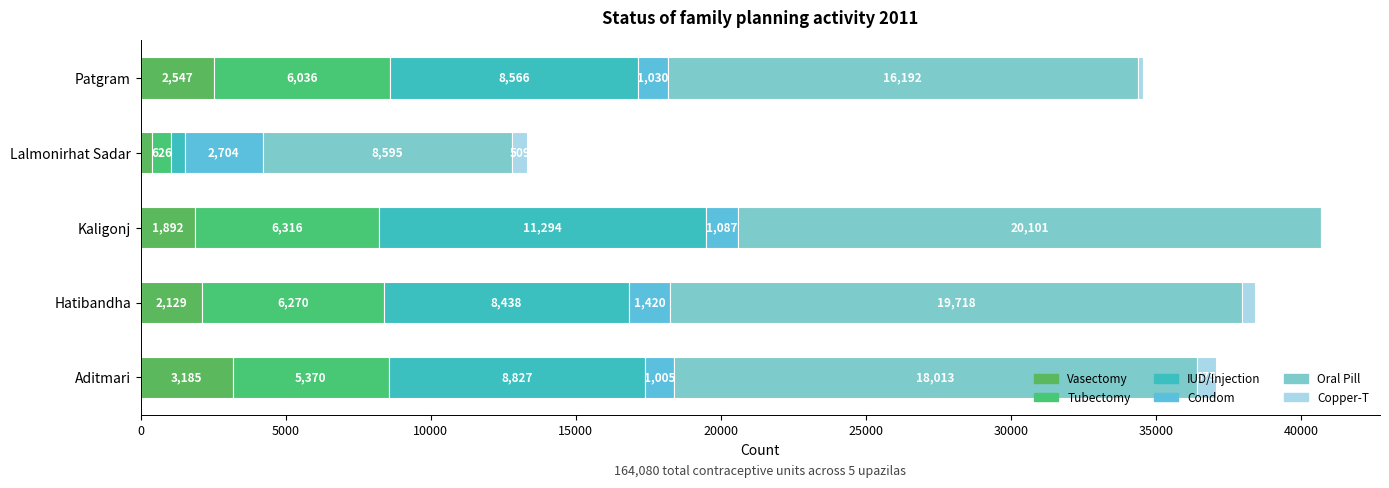

How many distinct data groups are displayed?

6